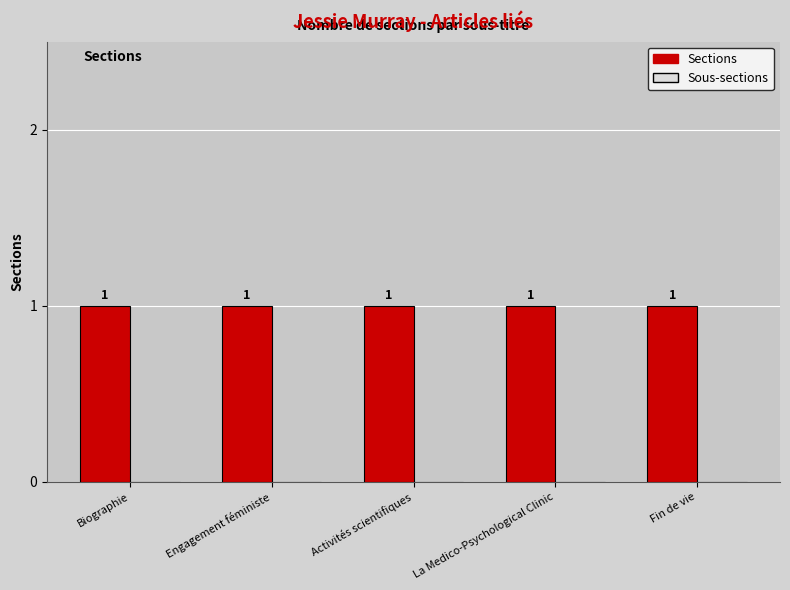

At which label does Sections reach its peak?

Biographie